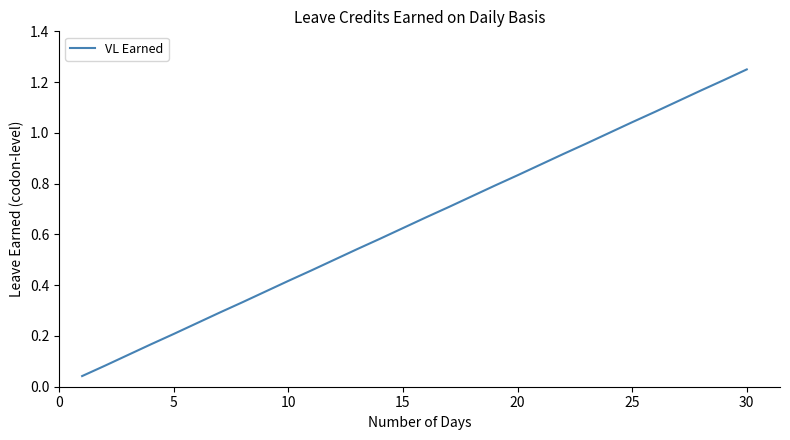

Which category has the highest value across all series?

30